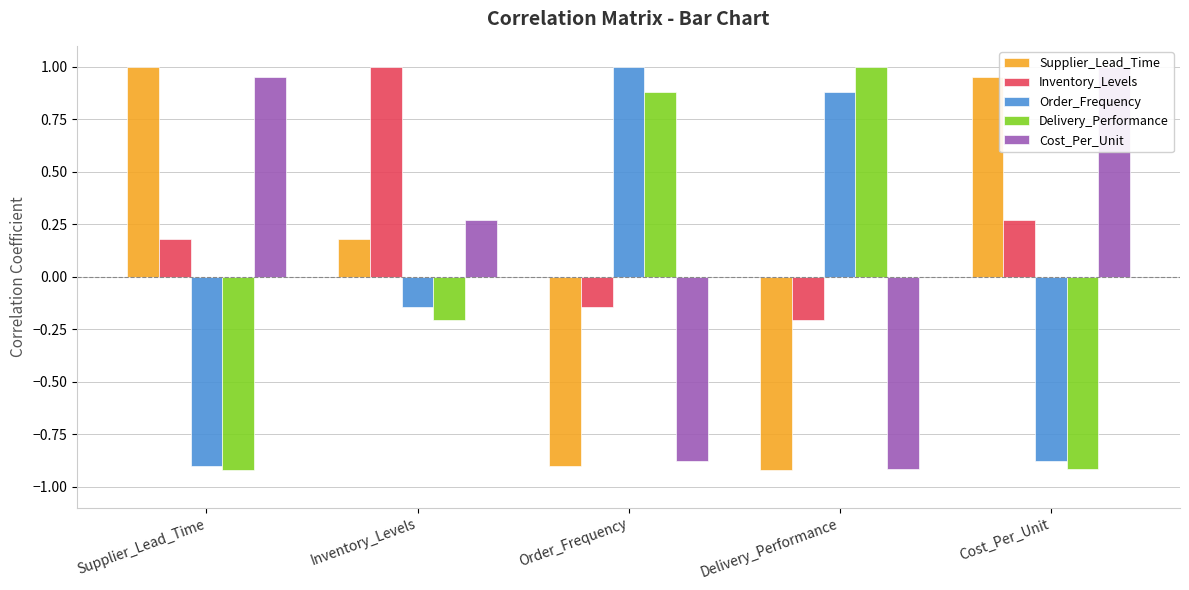

What is the label of the 5th bar from the left?

Cost_Per_Unit